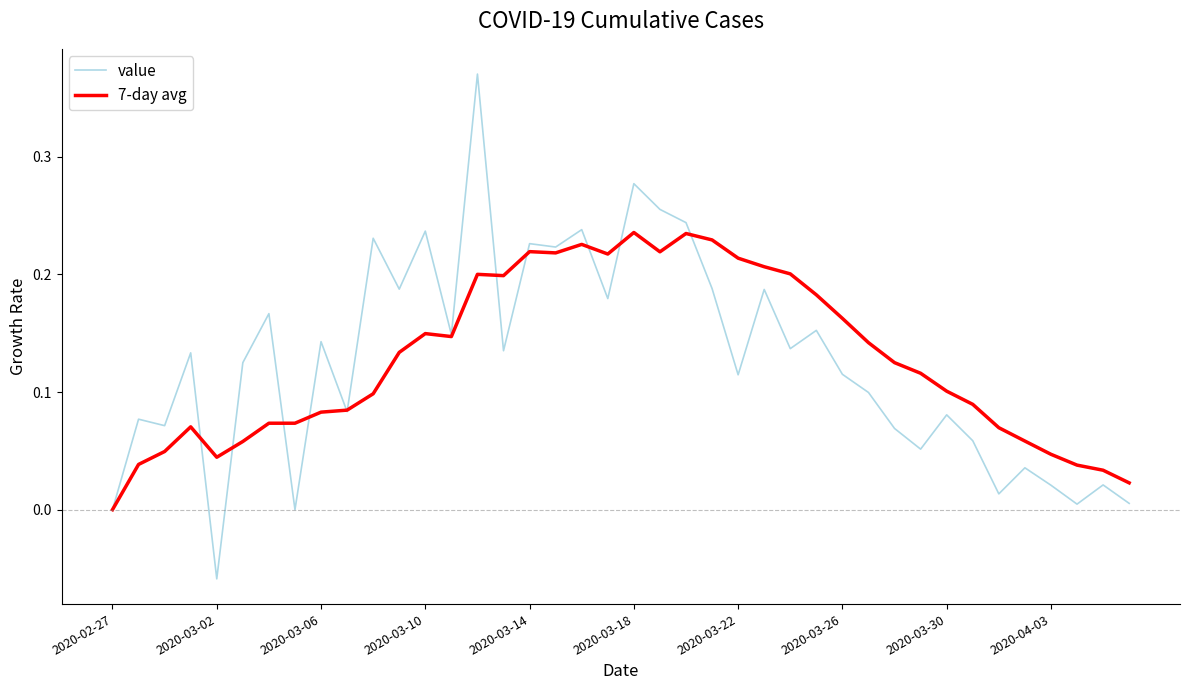

Rank the series by their maximum value, from lowest to highest.

7-day avg, value